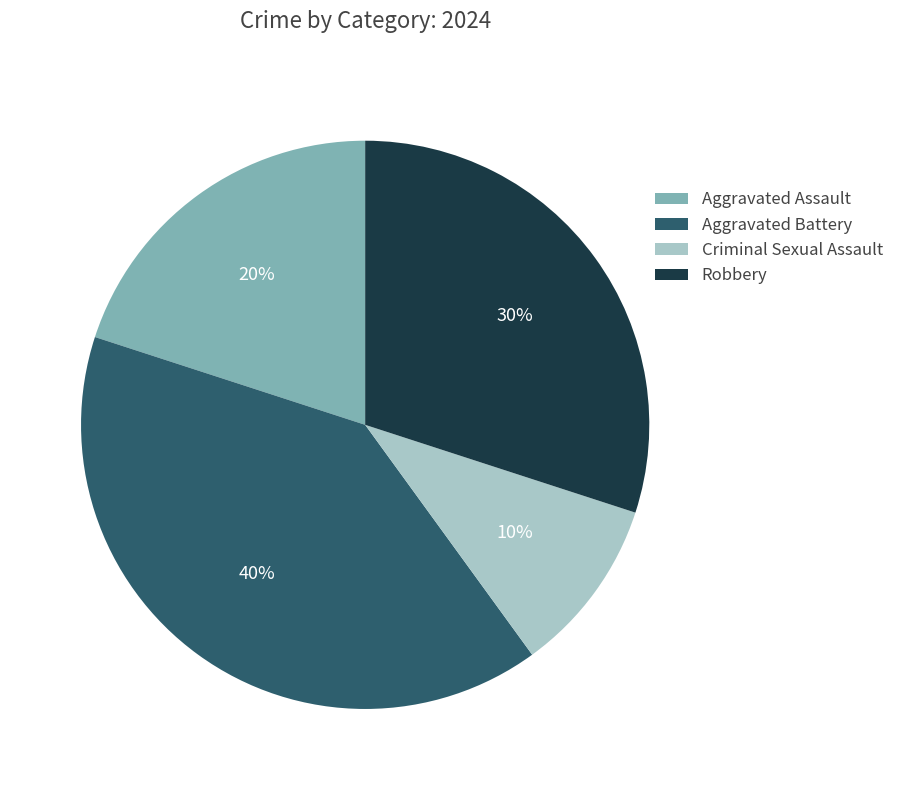

What percentage is the Criminal Sexual Assault slice, to the nearest percent?

10%